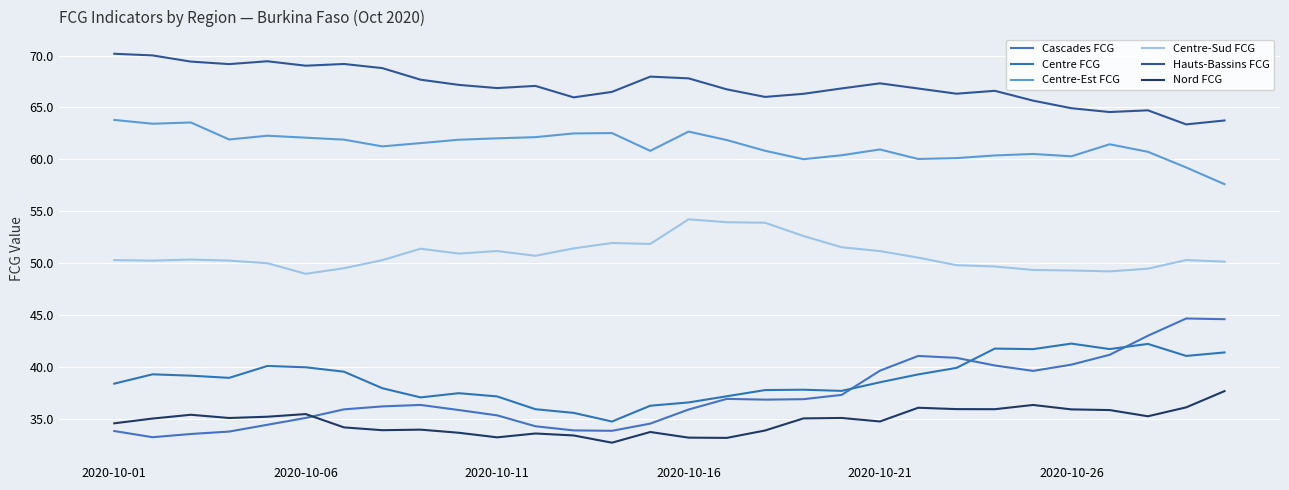

Is this an area chart (filled region under the line)?

No